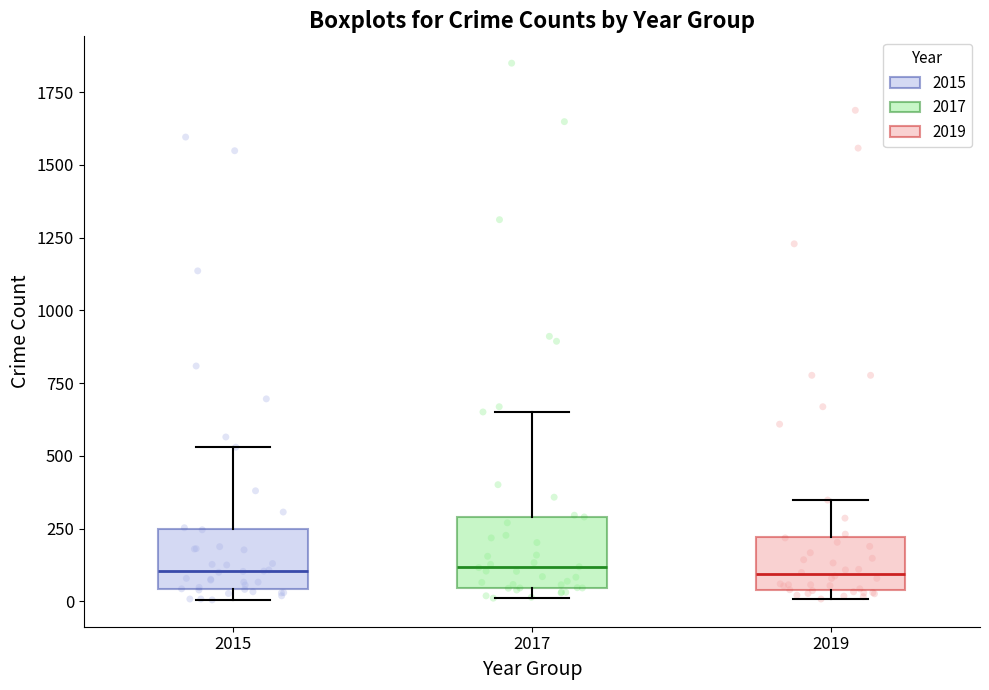

Reading left to right, transcribe this box plot: for each box, give where its median line is, the range the box spans, and where its two whiskers end, as read against the y-axis. The values are not printed on the chart, so give them approximately, as read against the axis.

2015: median 100, box 50 to 250, whiskers 0 to 550
2017: median 100, box 50 to 300, whiskers 0 to 650
2019: median 100, box 50 to 200, whiskers 0 to 350